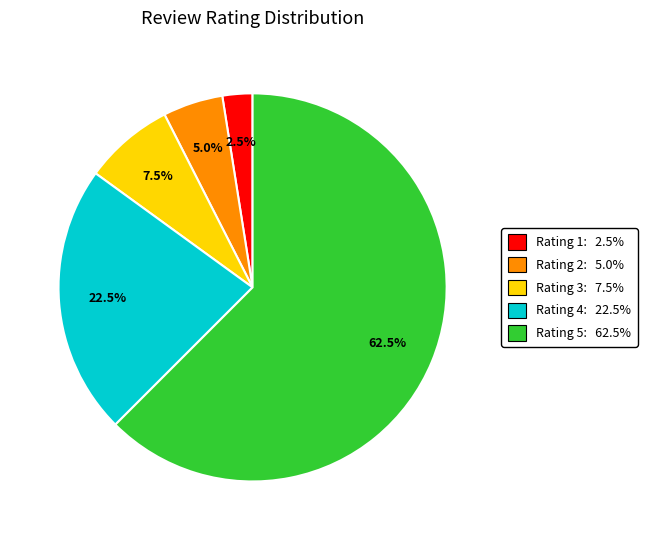

Does any single category account for the majority?

Yes